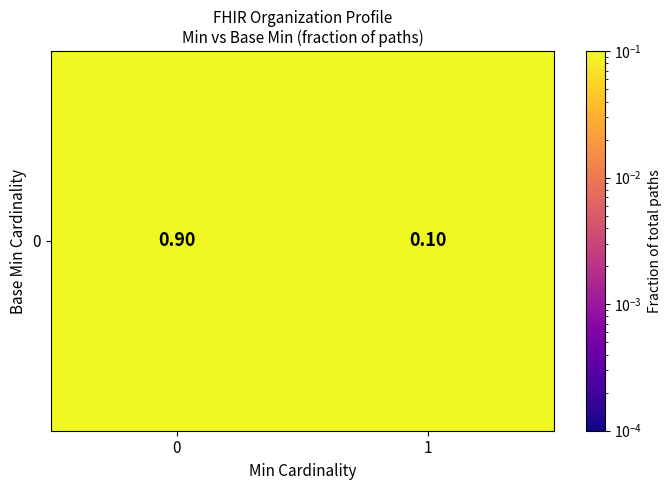

Reading left to right, what are all the values shown in this chart?

0=0.9	1=0.1